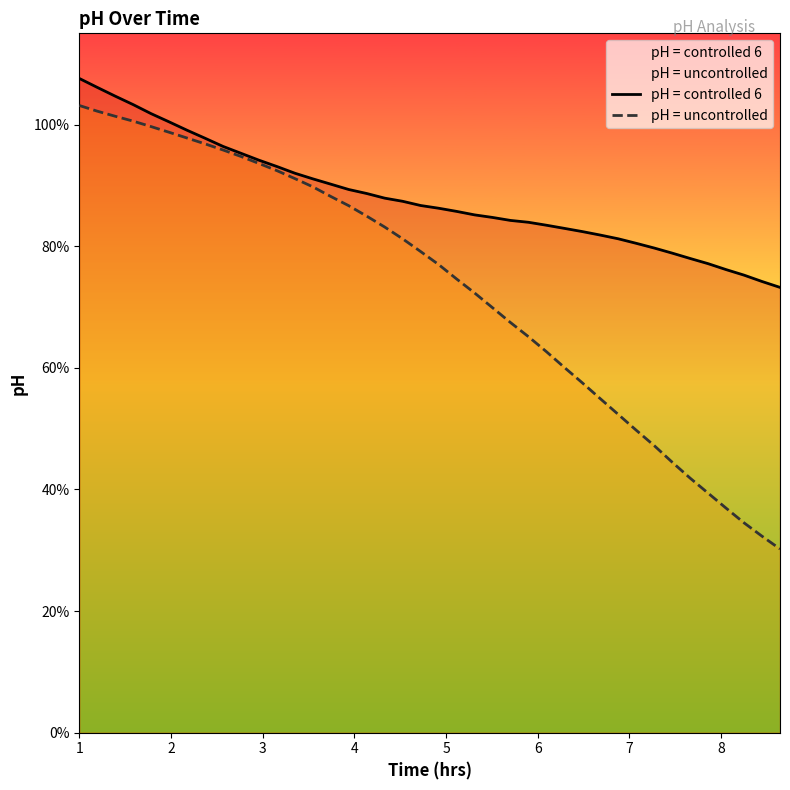

Does the chart display data point markers on the line(s)?

No